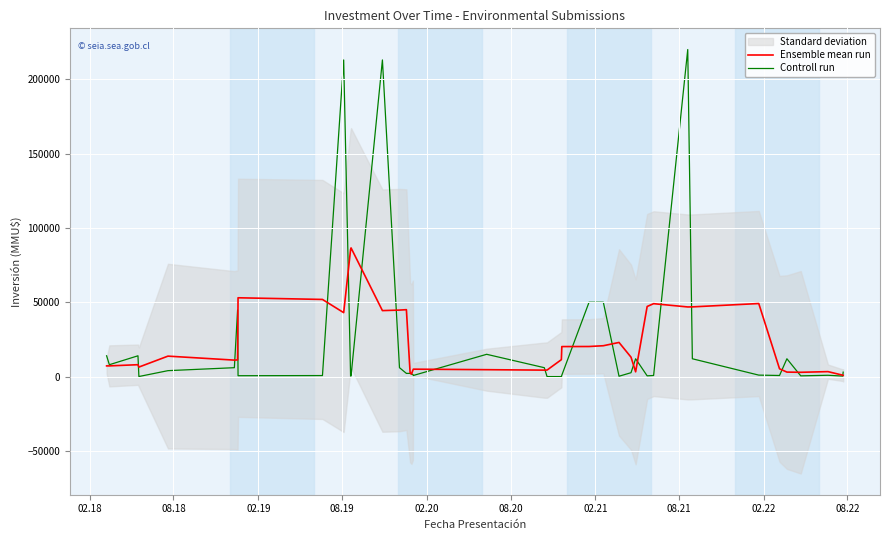

What is the difference between the maximum and minimum values in the Ensemble mean run series?

85710.0